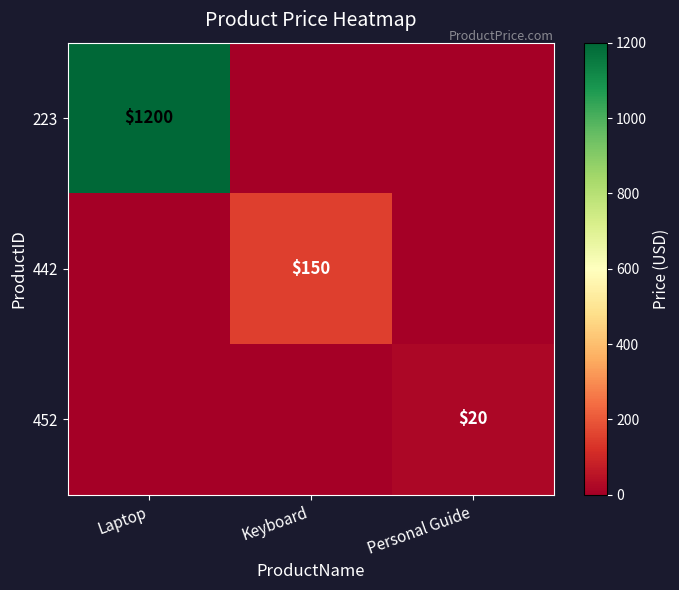

What is the total value across all series at Keyboard?

150